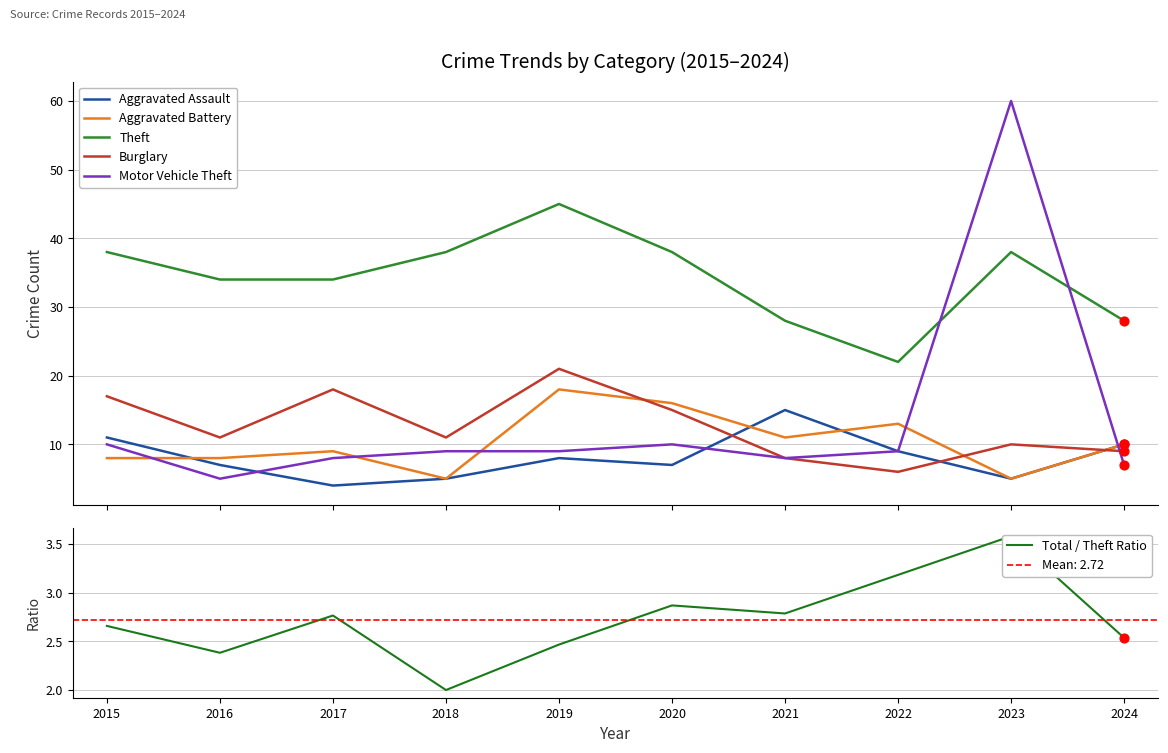

How many times do Motor Vehicle Theft and Theft cross each other?

2